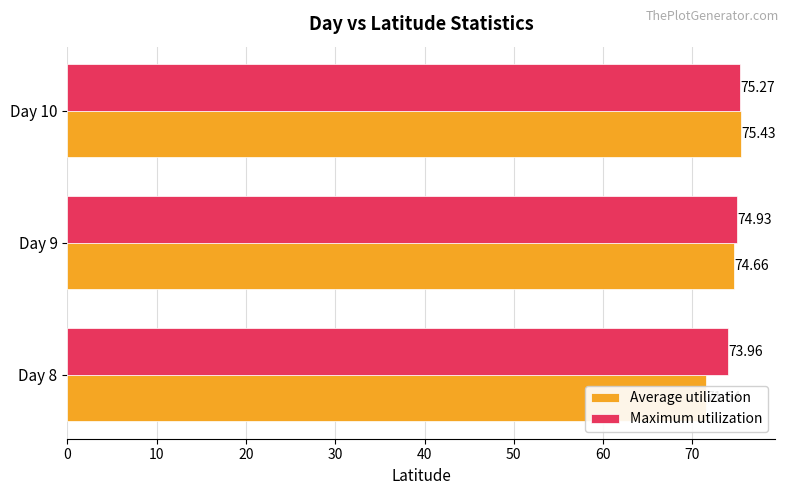

Which series has the largest total across all categories?

Maximum utilization